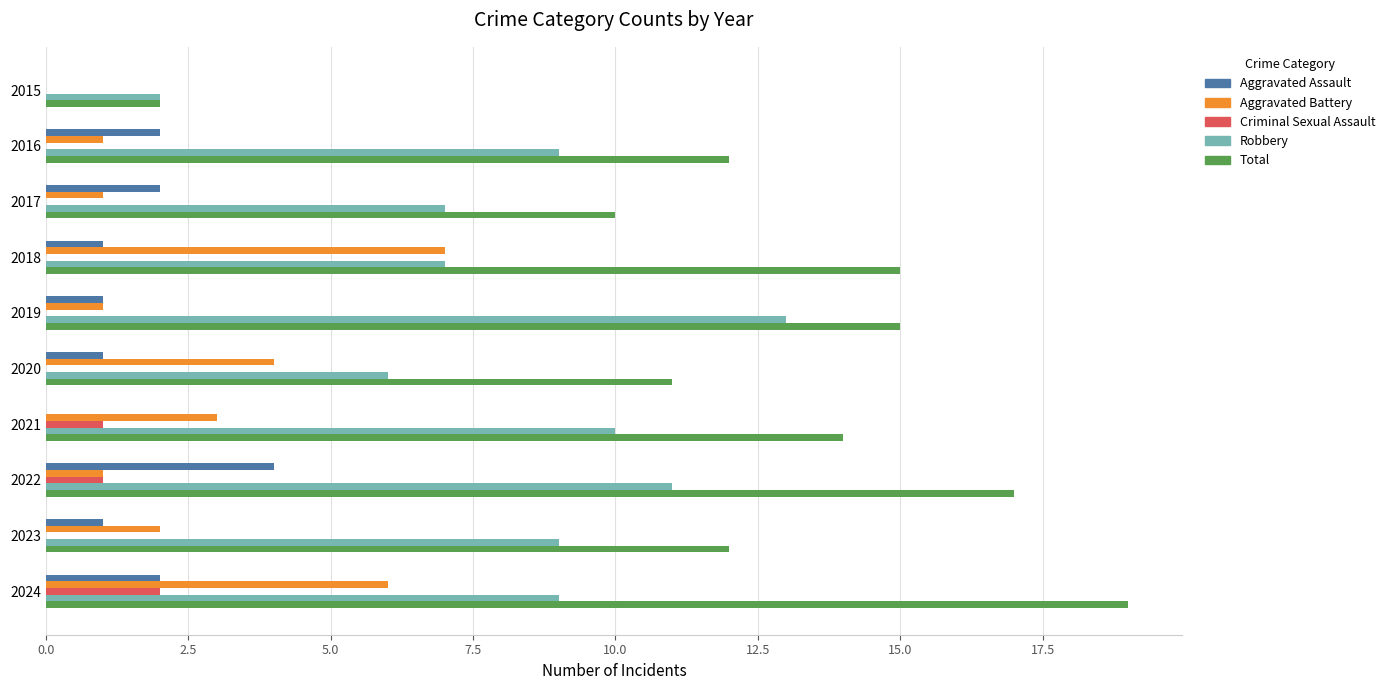

Count the Aggravated Assault values in the range 1 to 2.

7